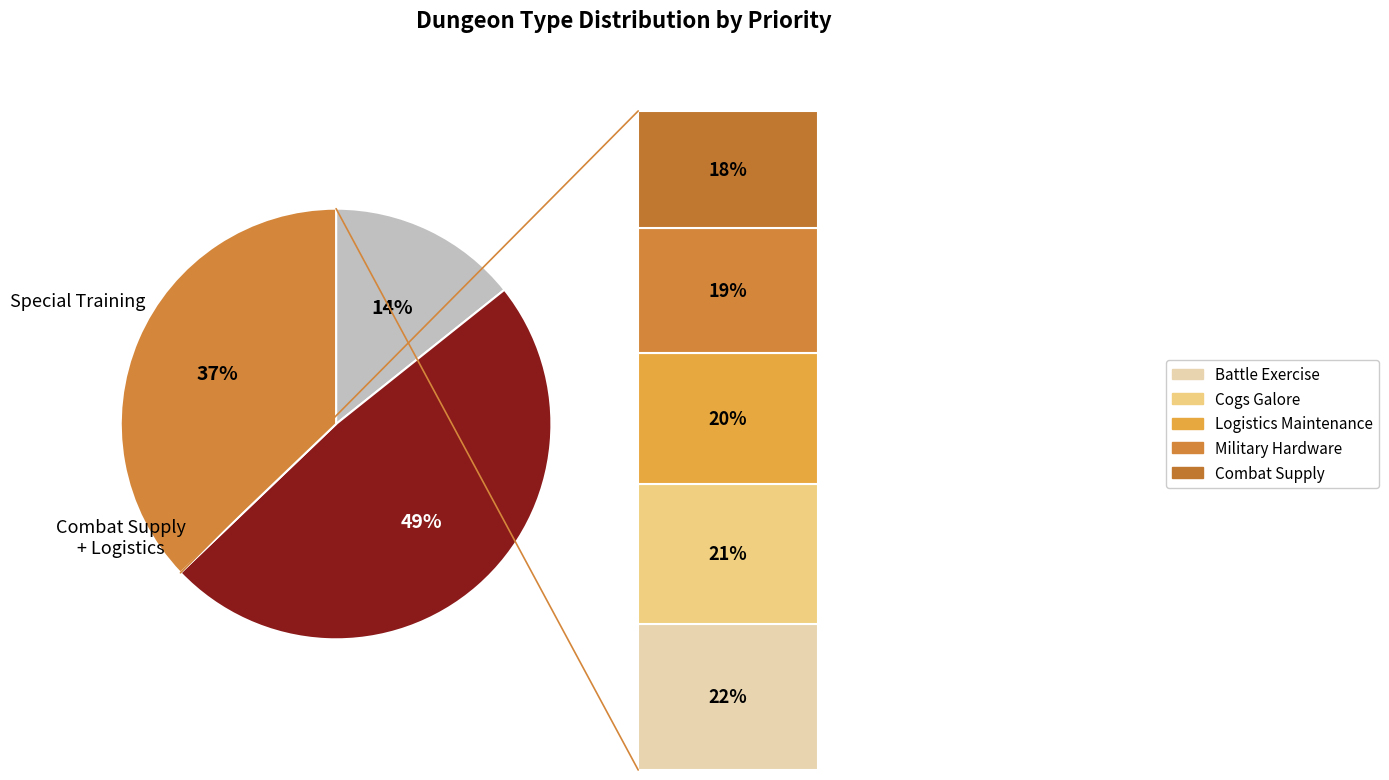

Does Special Training account for over 50% of the chart?

No